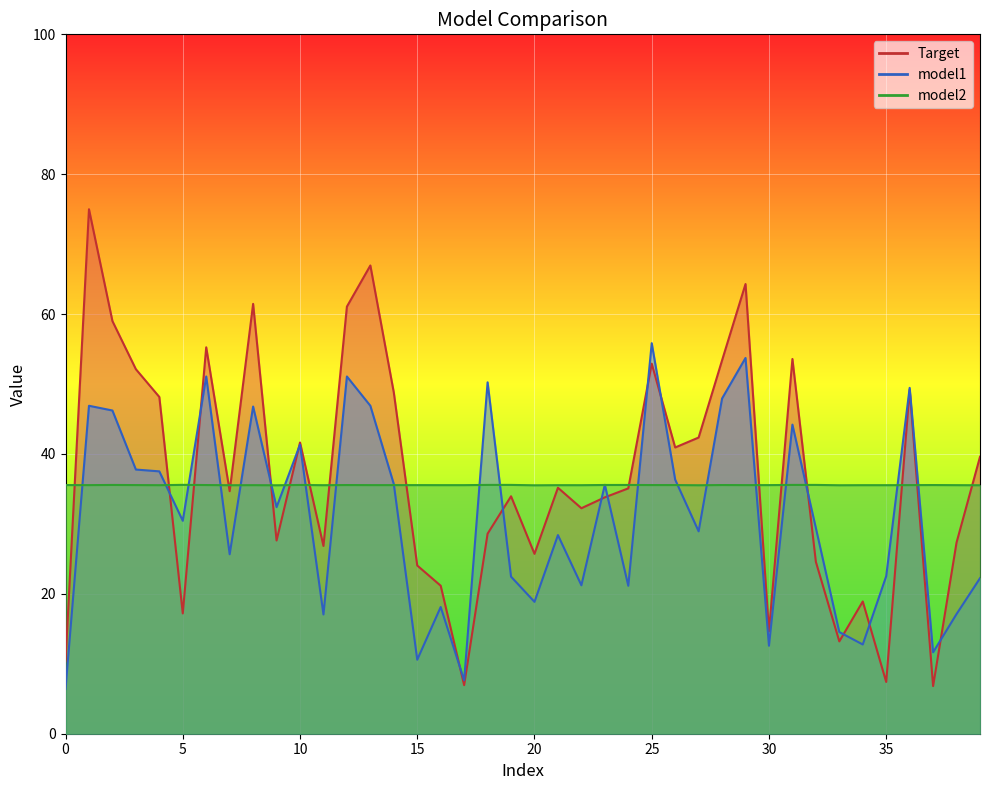

What is the difference between the maximum and minimum values in the model2 series?

0.1